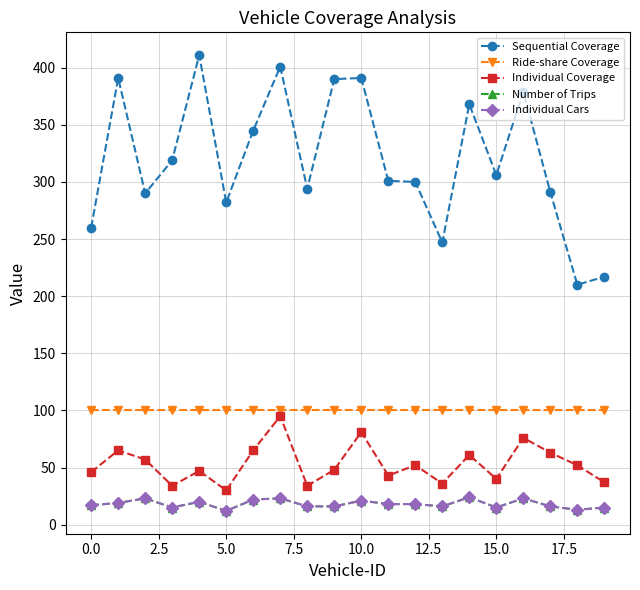

True or false: Sequential Coverage and Individual Coverage cross at least once.

False